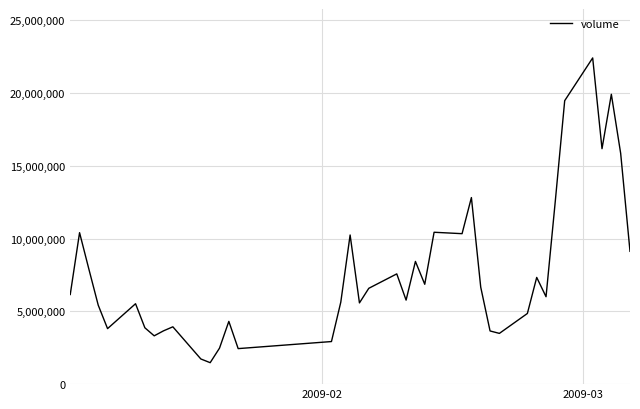

What is the difference between the maximum and minimum values?

20938143